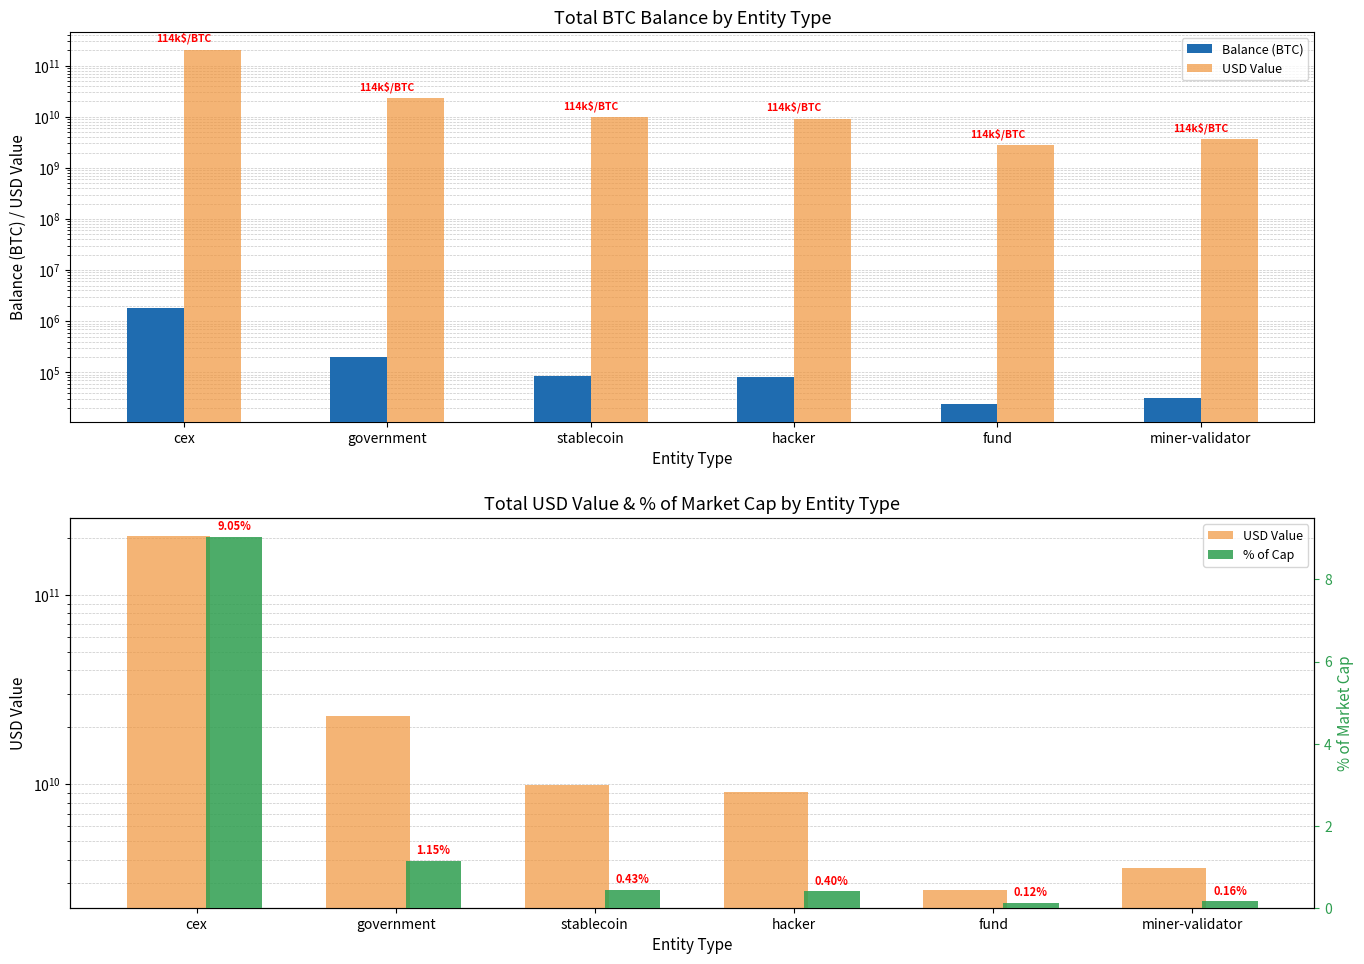

What is the difference between the maximum and minimum values in the Balance (BTC) series?

1779239.6